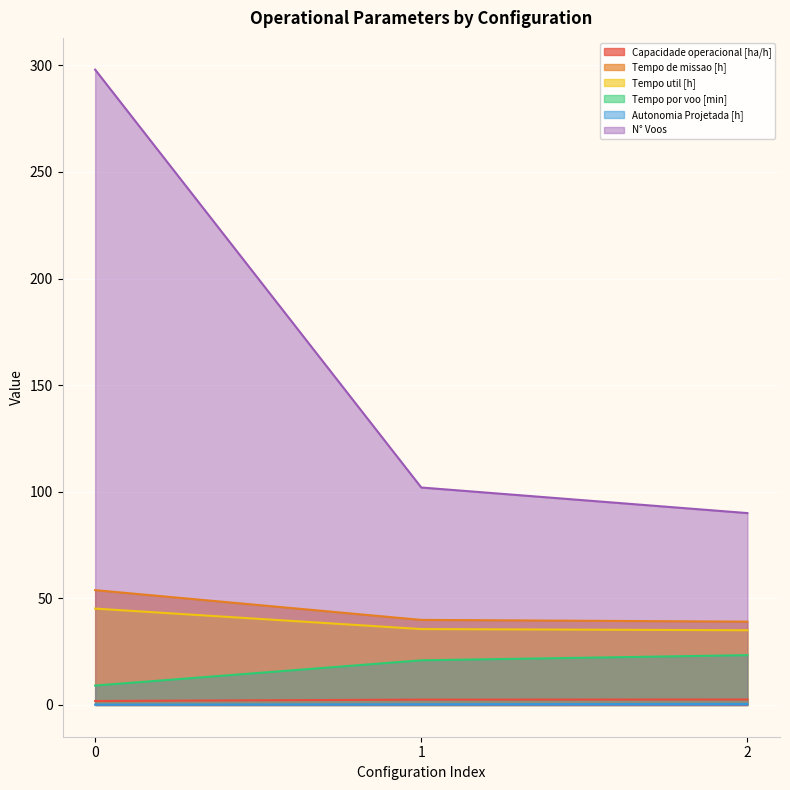

Reading right to left, extract all data points from this chart.

Capacidade operacional [ha/h]: 2.6	2.5	1.9
Tempo de missao [h]: 39.1	39.9	53.9
Tempo util [h]: 35.0	35.6	45.2
Tempo por voo [min]: 23.4	20.9	9.1
Autonomia Projetada [h]: 0.5	0.3	0.2
N° Voos: 90.0	102.0	298.0